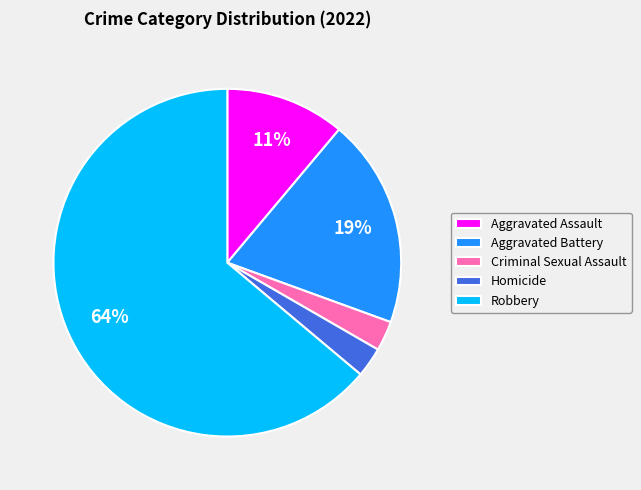

True or false: Aggravated Assault accounts for 11% of the total.

True